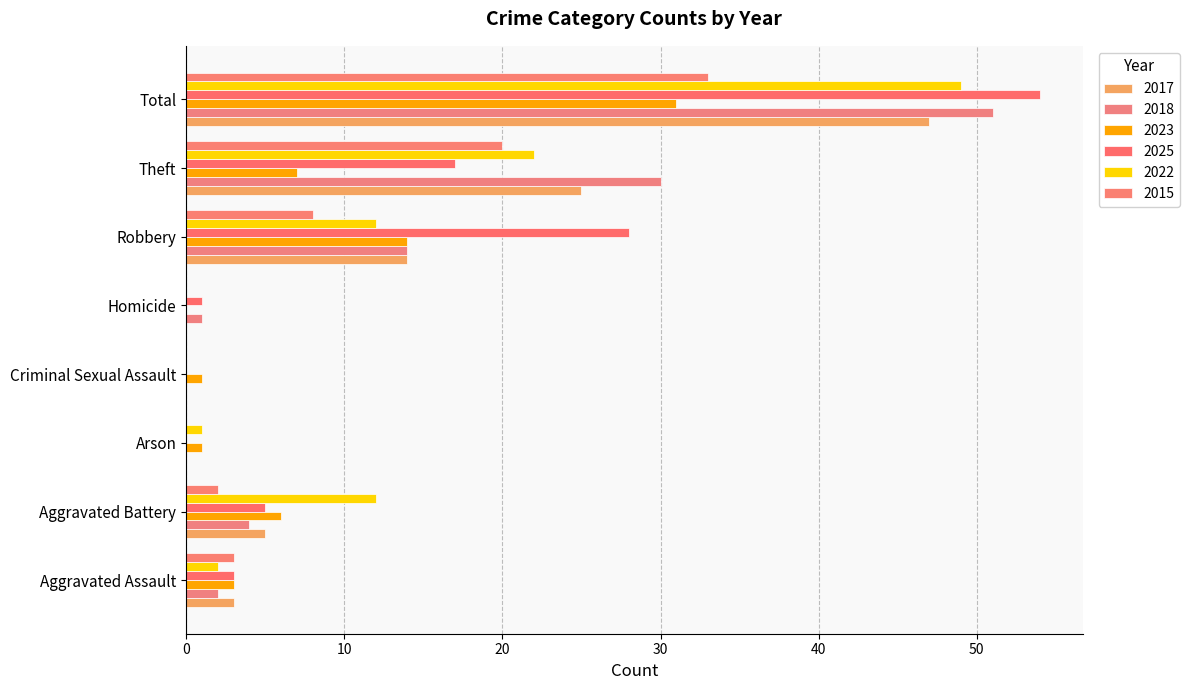

Which label corresponds to the smallest value in the chart?

Arson